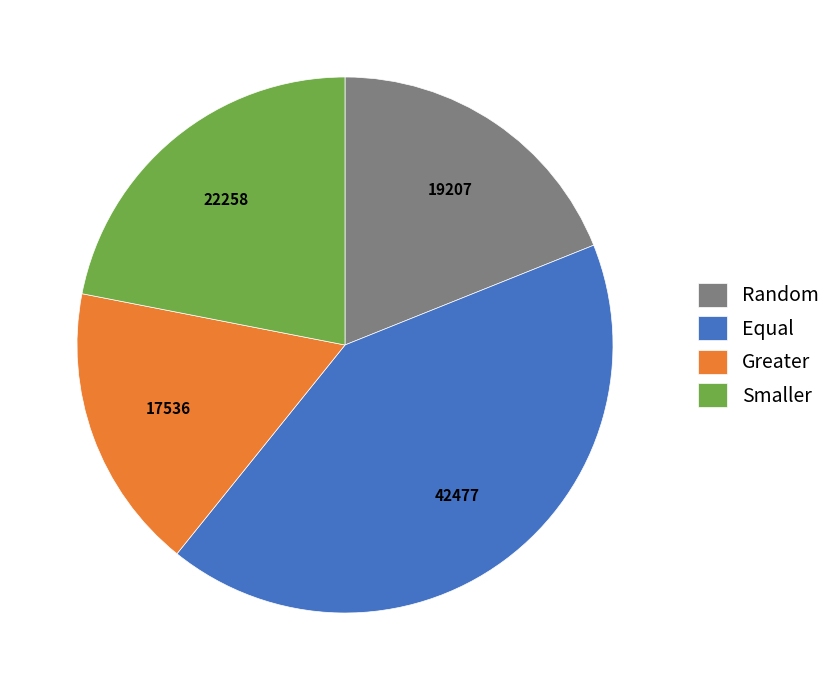

Rank the categories by value from highest to lowest.

Equal, Smaller, Random, Greater